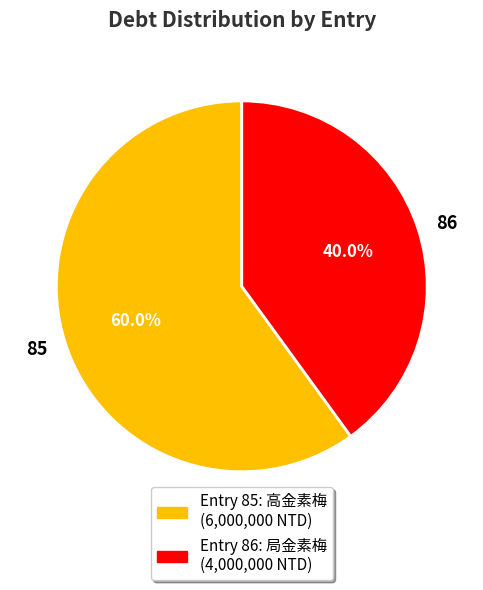

Which category has the smallest portion of the pie?

86